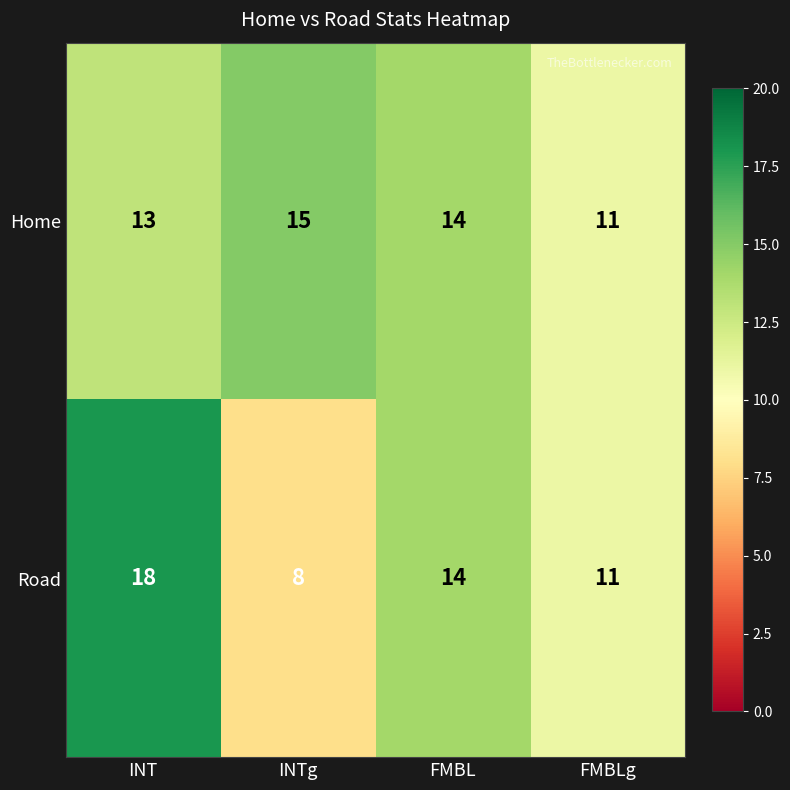

What is the sum of all Home values?

53